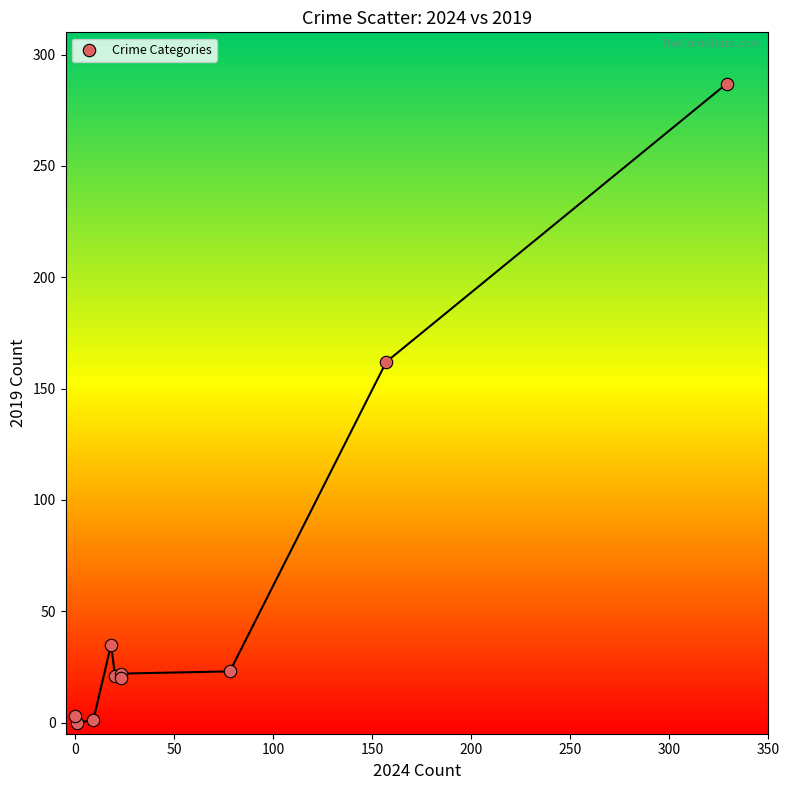

What Y value in the scatter plot is closest to 143?

162